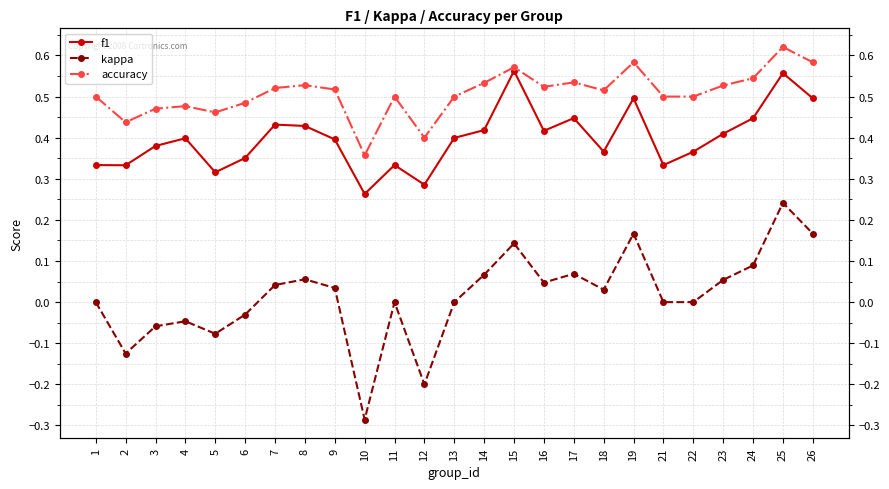

At how many categories does at least one series exceed 0?

25